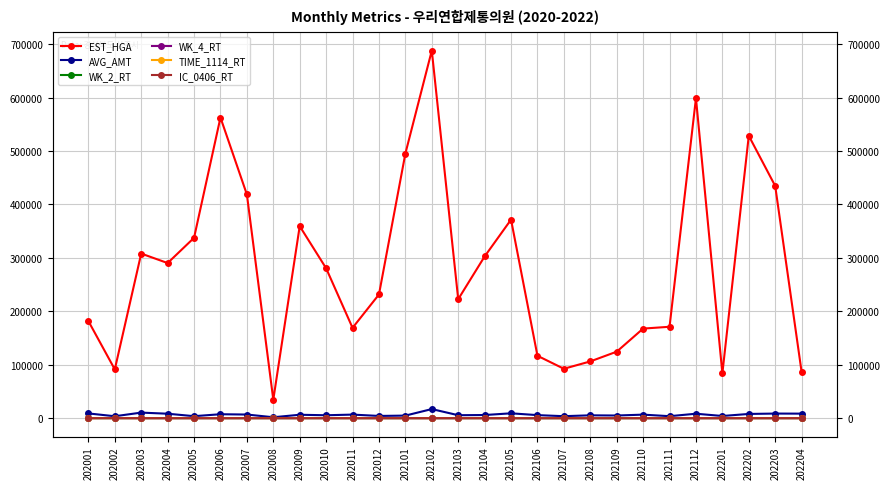

What is the difference between the maximum and second lowest values in the EST_HGA series?

604186.0